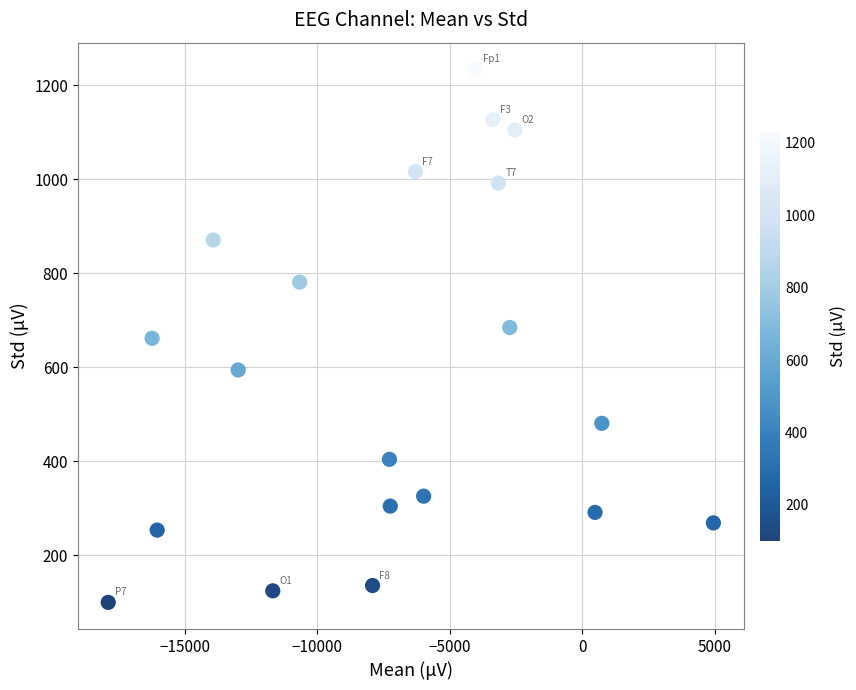

What is the range of Y values (max minus min)?

1133.3